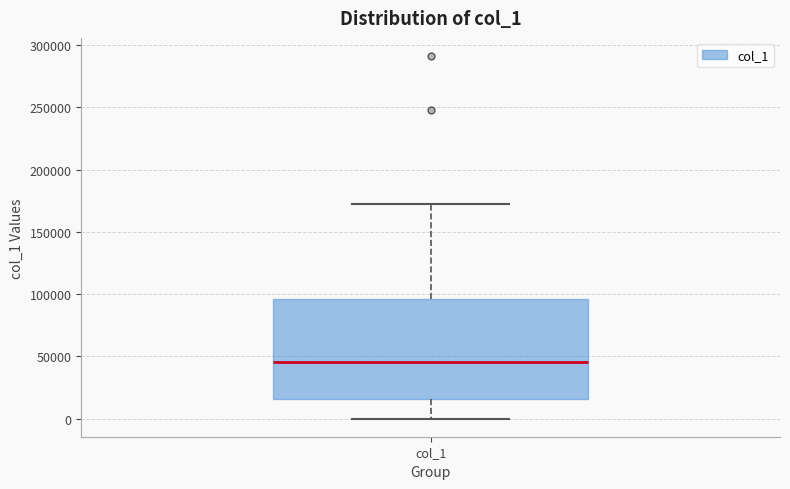

Transcribe this box plot: give where the median line is, the range the box spans, and where the two whiskers end, as read against the y-axis. The values are not printed on the chart, so give them approximately, as read against the axis.

median 45000, box 15000 to 95000, whiskers 0 to 170000